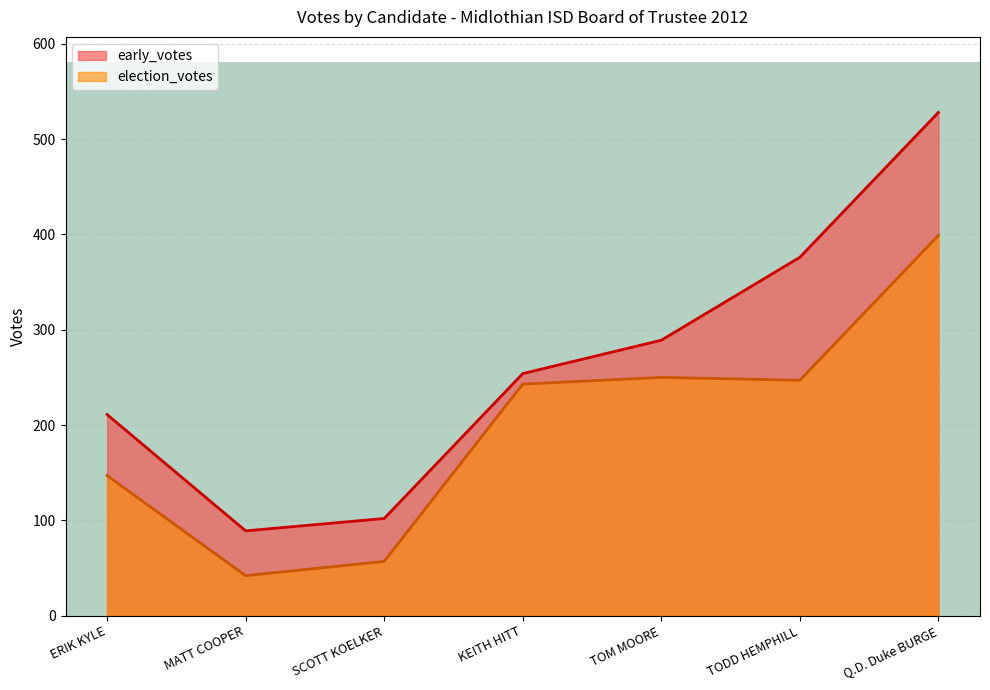

Which series has the largest range (max minus min)?

early_votes